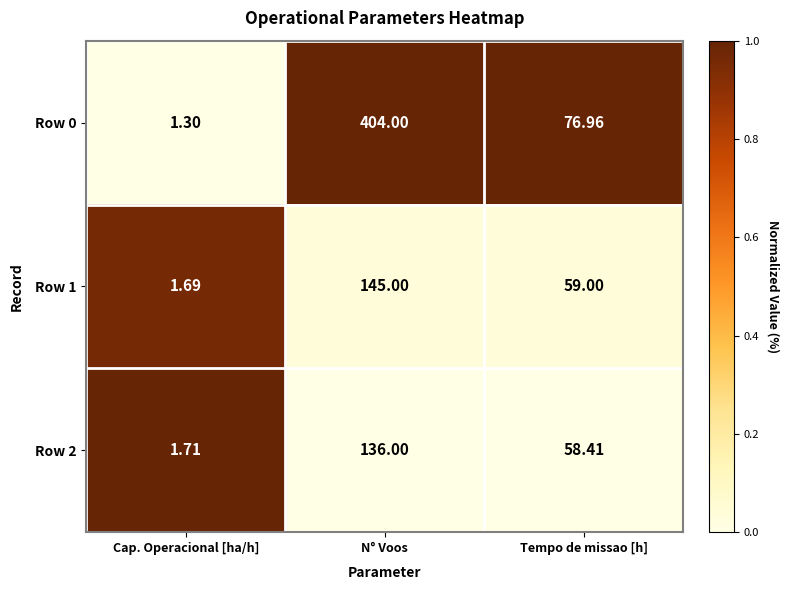

List the labels in order of Row 2 value, largest first.

N° Voos, Tempo de missao [h], Cap. Operacional [ha/h]